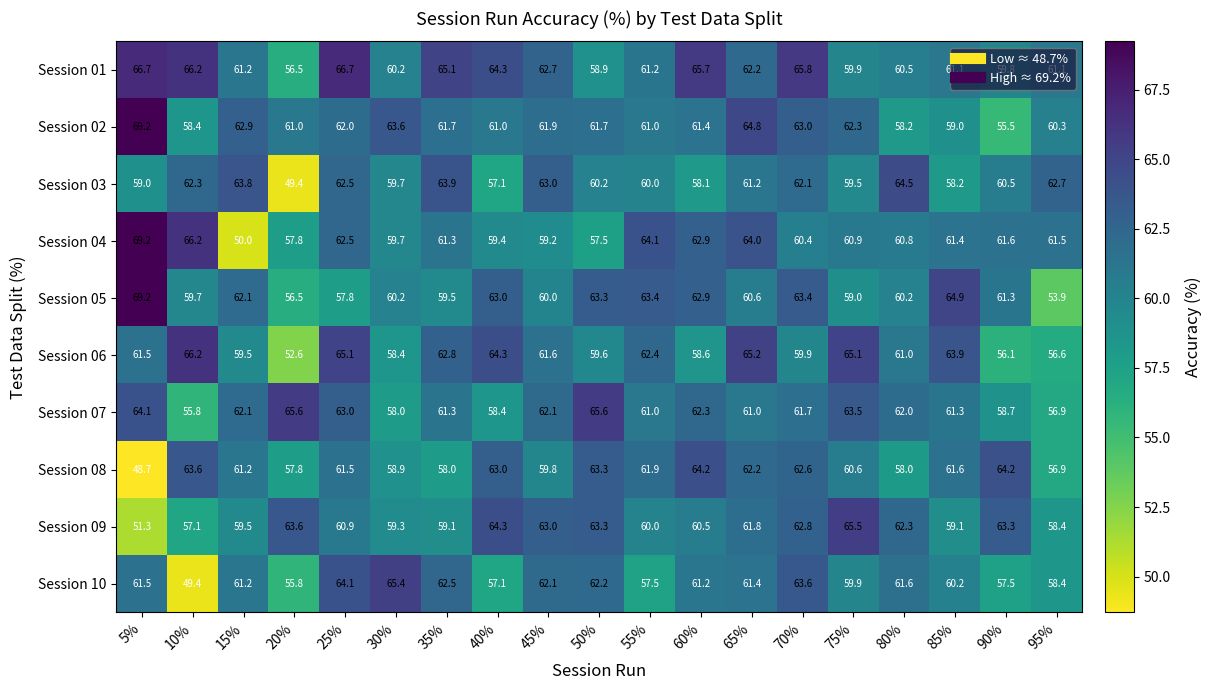

Which series has the largest range (max minus min)?

Session 04